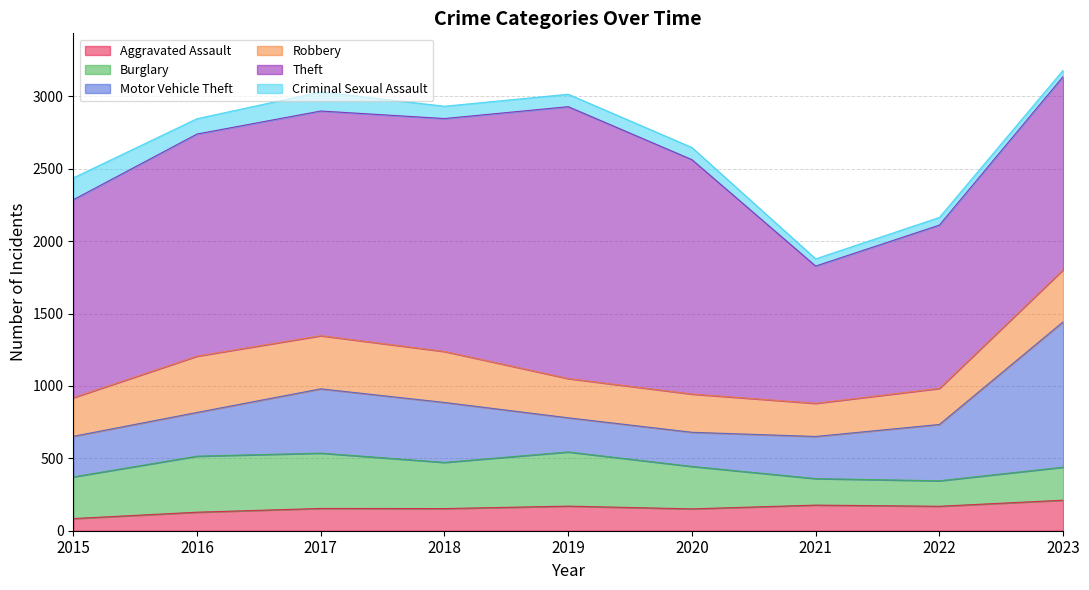

At which category does Motor Vehicle Theft reach its first local peak?

2017